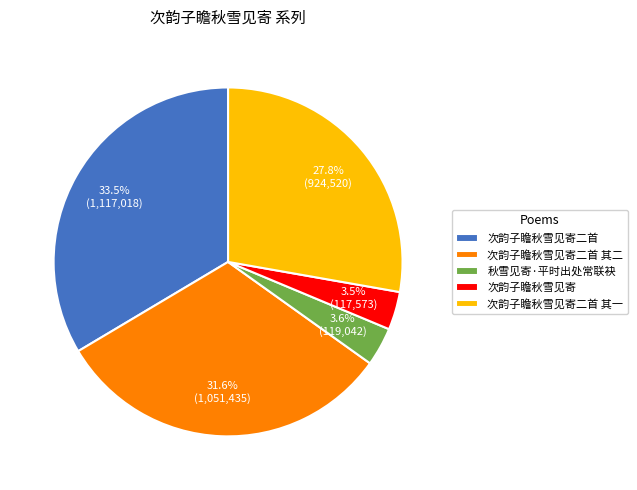

To the nearest percent, what is the difference between the largest and smallest slice percentages?

30%